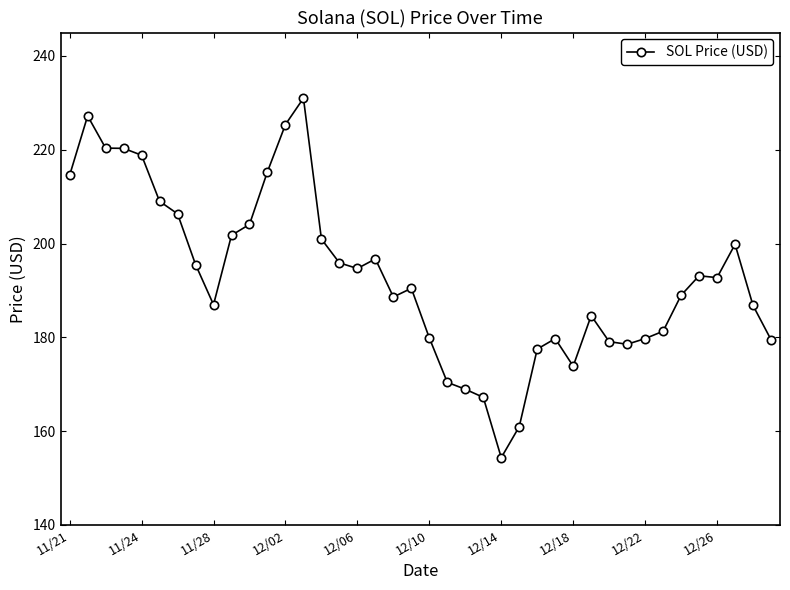

What is the average value?

193.0